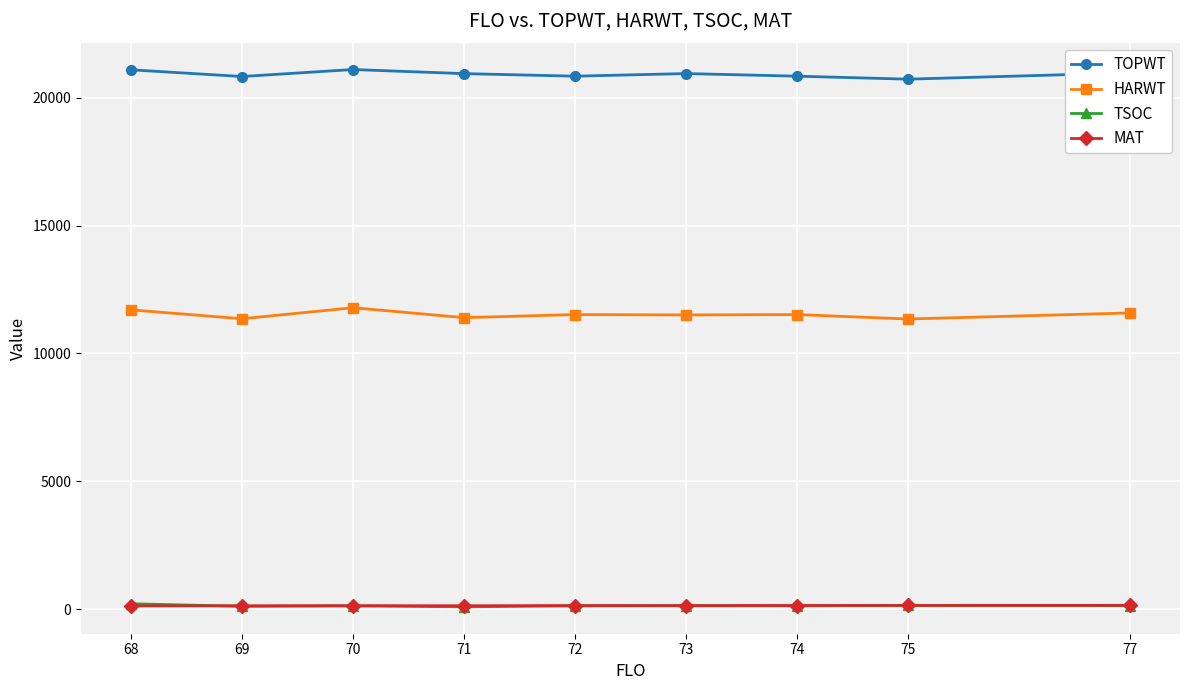

True or false: TOPWT and MAT cross at least once.

False